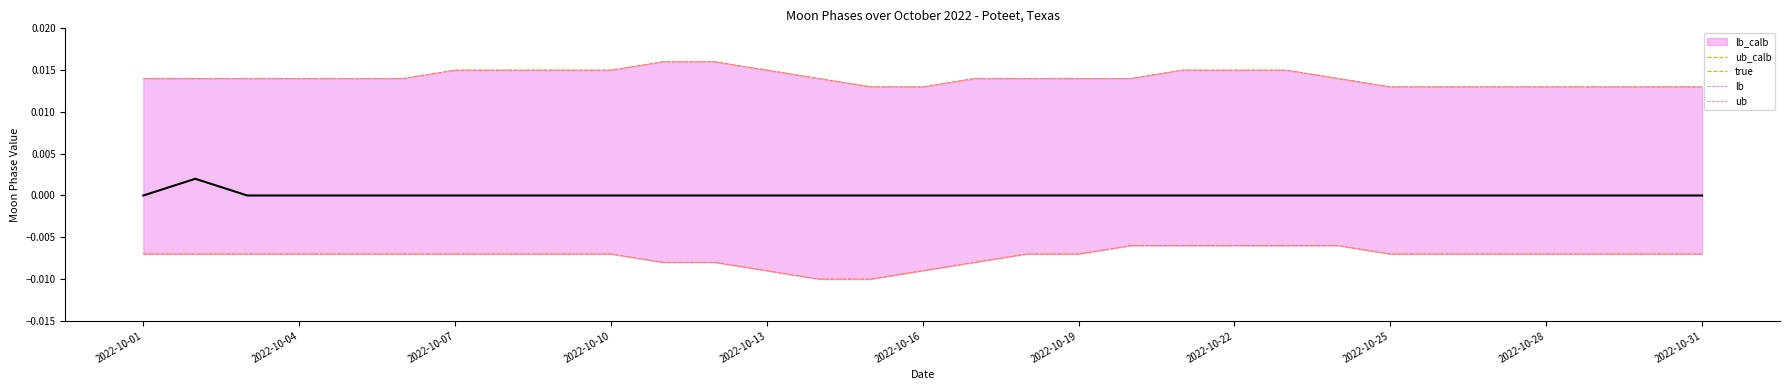

What is the label of the 1st point from the left?

2022-10-01